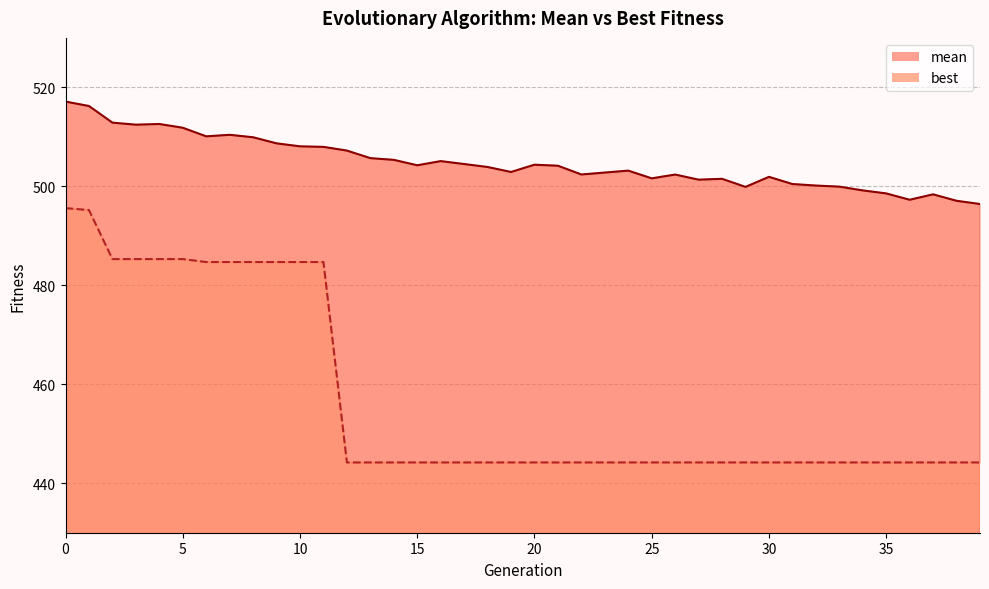

True or false: mean and best intersect in this chart.

False